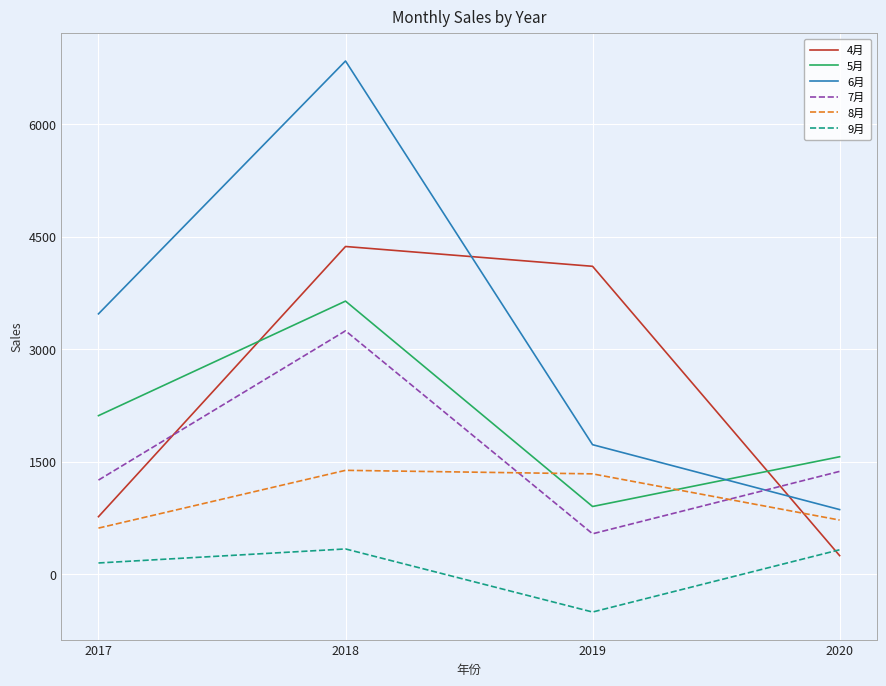

Rank the series at 2018 from highest to lowest value.

6月, 4月, 5月, 7月, 8月, 9月